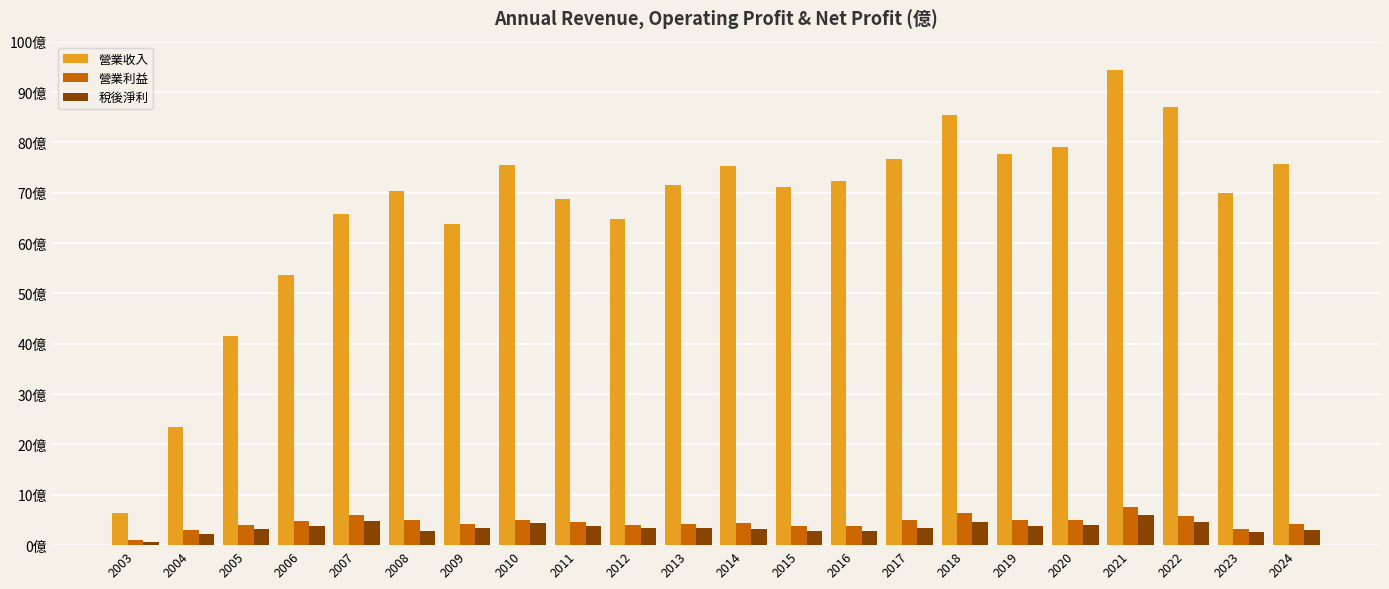

What is the maximum value shown in the chart?

94.3